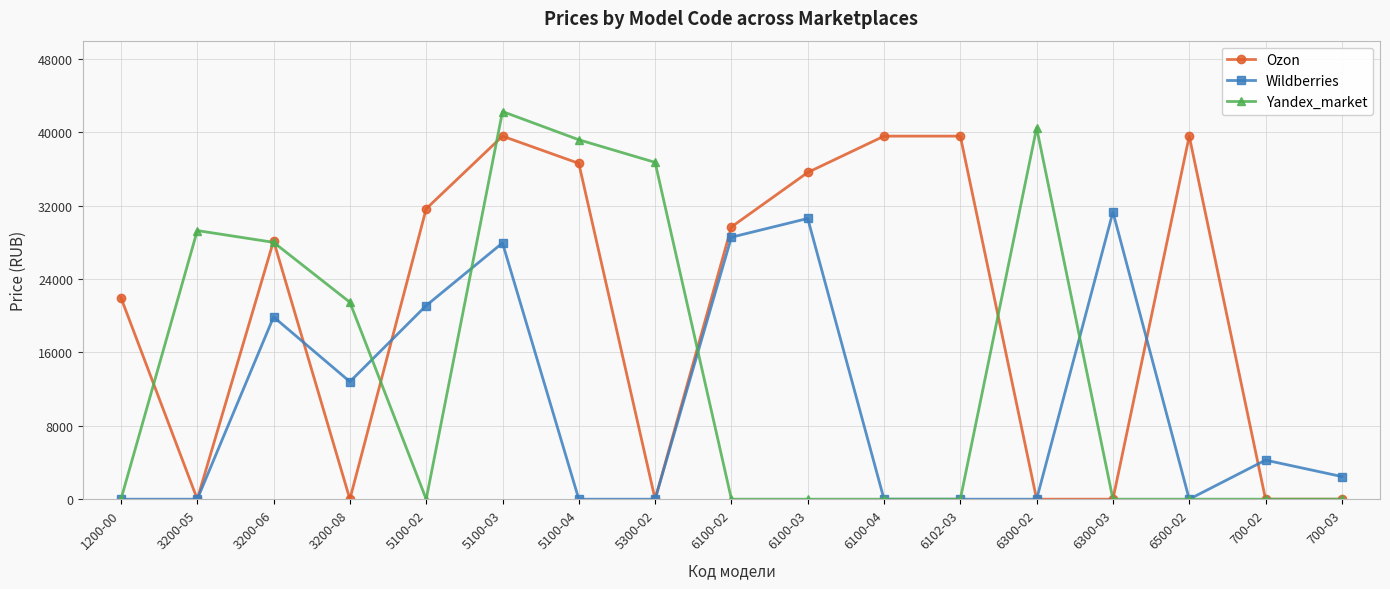

What is the average value of the Yandex_market series?

13968